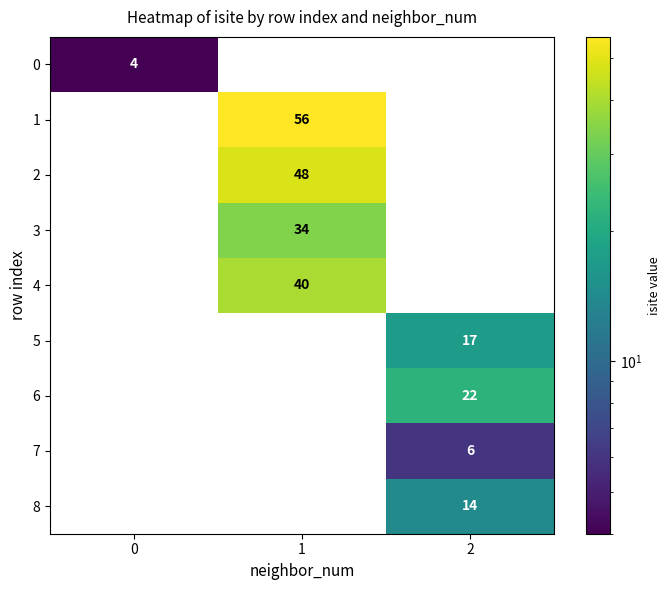

The 8 series shows 5 at 2. True or false?

False